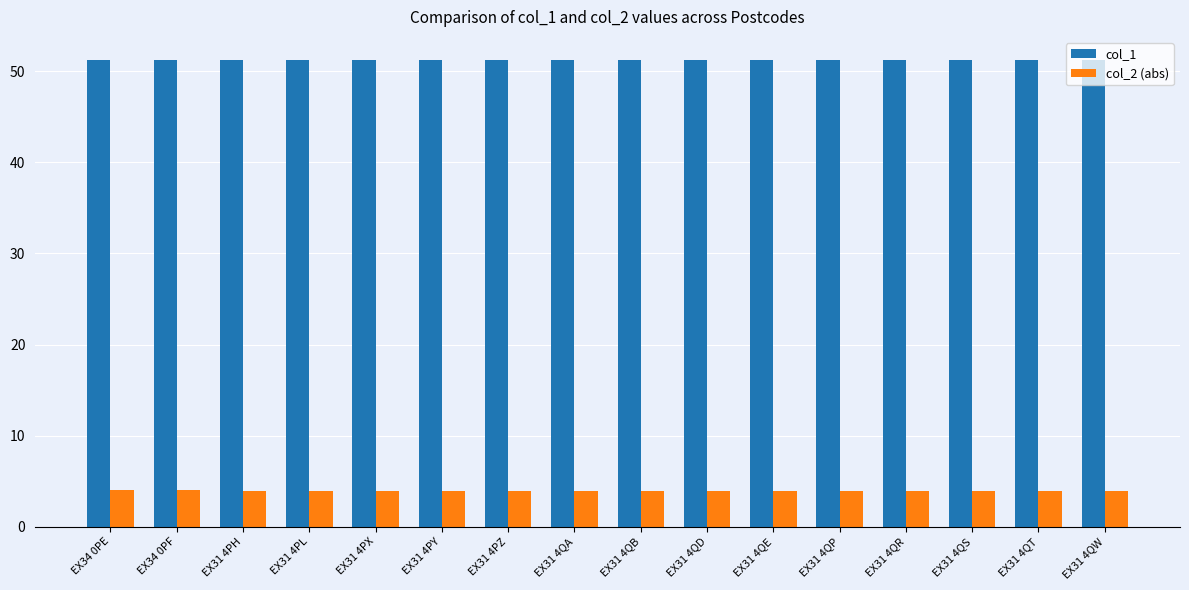

What is the total value across all series at EX31 4QD?

55.2